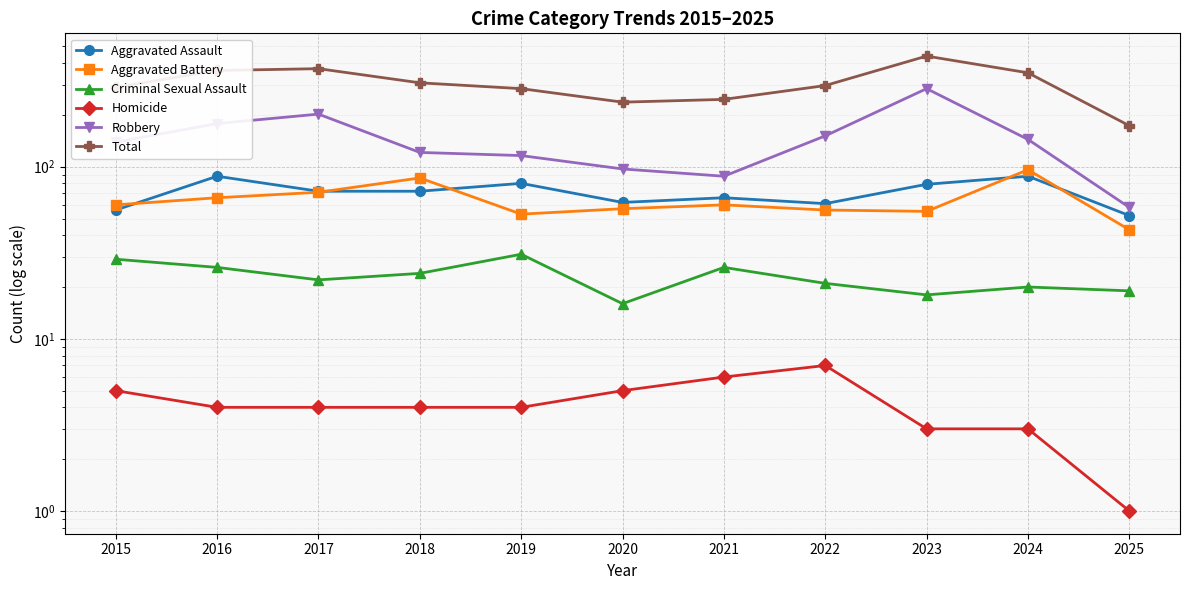

What is the value of the Homicide point at the 1st from the left?

5